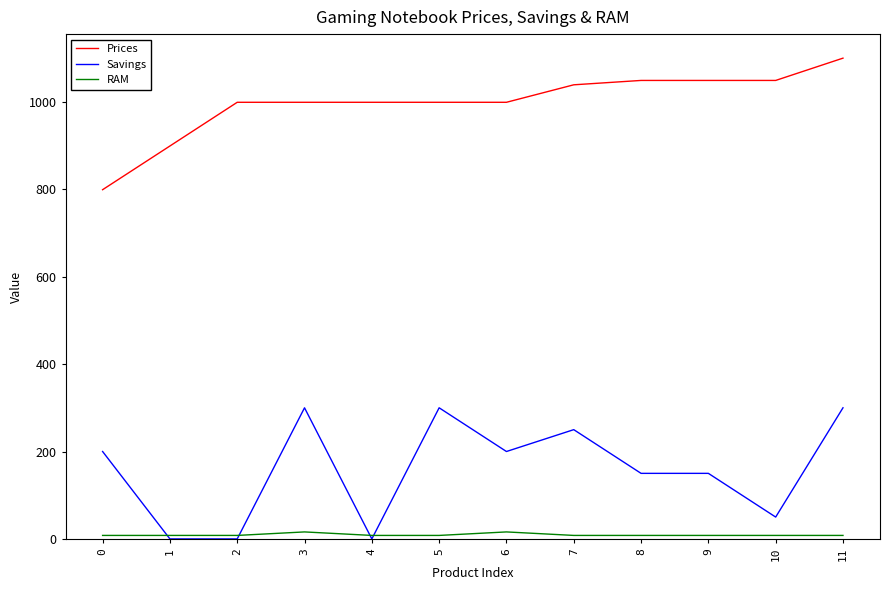

At which category is the sum across all series the highest?

11